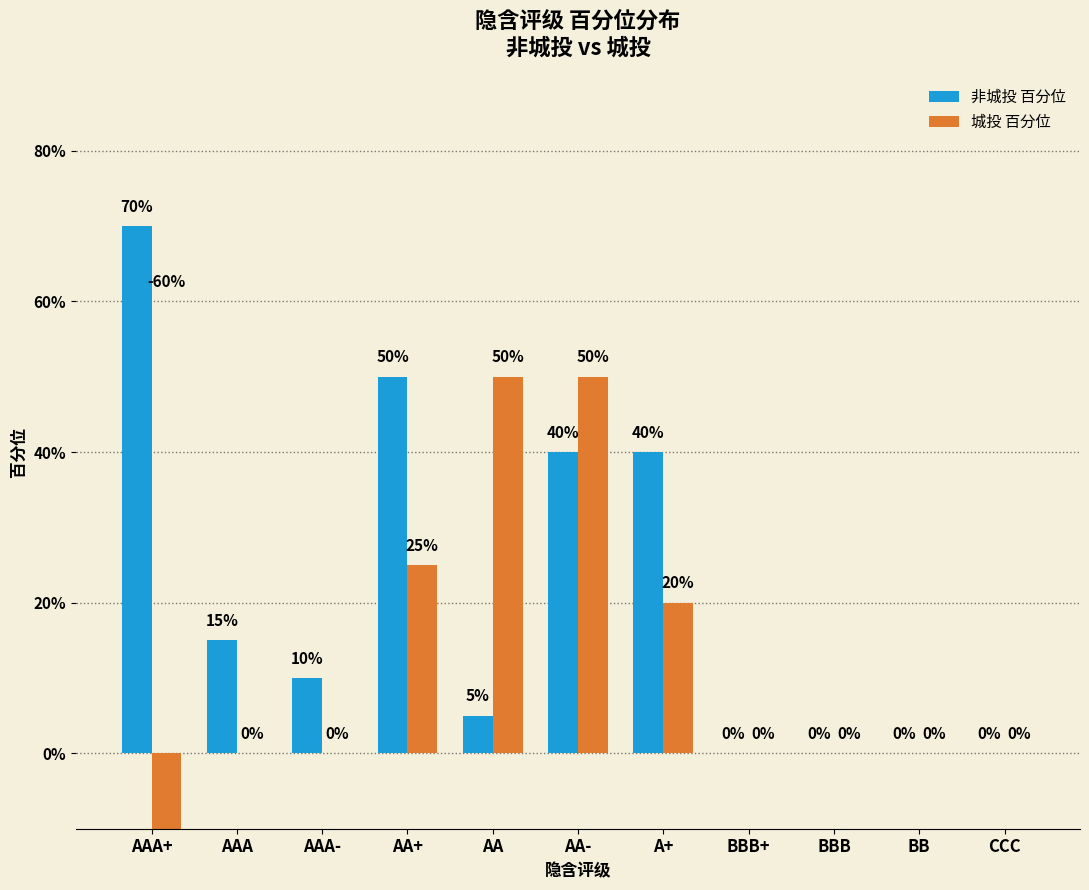

Which series changed the most between AAA+ and AA+?

城投 百分位